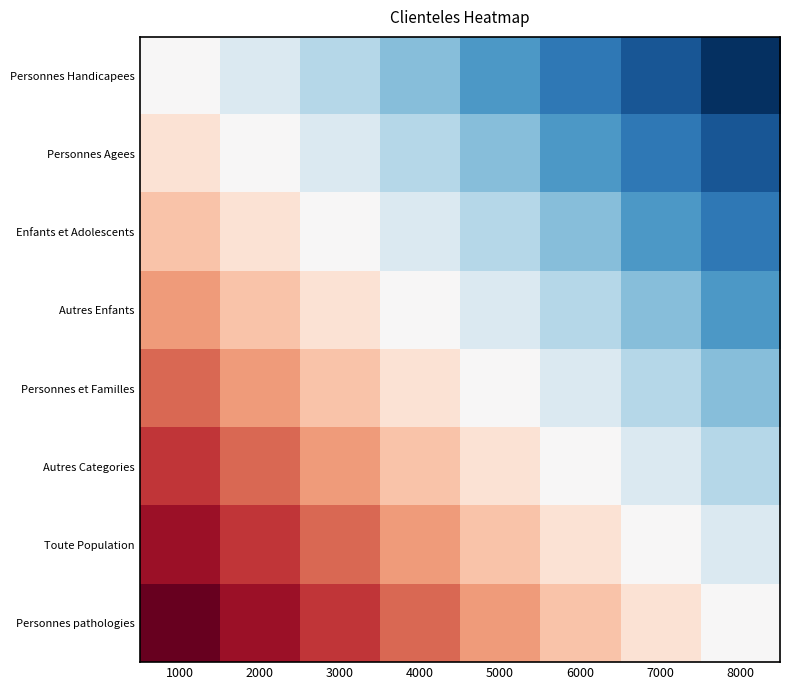

Reading left to right, extract all data points from this chart.

Personnes Handicapees: 1000=0.0	2000=-0.1	3000=-0.3	4000=-0.4	5000=-0.6	6000=-0.7	7000=-0.9	8000=-1.0
Personnes Agees: 1000=0.1	2000=0.0	3000=-0.1	4000=-0.3	5000=-0.4	6000=-0.6	7000=-0.7	8000=-0.9
Enfants et Adolescents: 1000=0.3	2000=0.1	3000=0.0	4000=-0.1	5000=-0.3	6000=-0.4	7000=-0.6	8000=-0.7
Autres Enfants: 1000=0.4	2000=0.3	3000=0.1	4000=0.0	5000=-0.1	6000=-0.3	7000=-0.4	8000=-0.6
Personnes et Familles: 1000=0.6	2000=0.4	3000=0.3	4000=0.1	5000=0.0	6000=-0.1	7000=-0.3	8000=-0.4
Autres Categories: 1000=0.7	2000=0.6	3000=0.4	4000=0.3	5000=0.1	6000=0.0	7000=-0.1	8000=-0.3
Toute Population: 1000=0.9	2000=0.7	3000=0.6	4000=0.4	5000=0.3	6000=0.1	7000=0.0	8000=-0.1
Personnes pathologies: 1000=1.0	2000=0.9	3000=0.7	4000=0.6	5000=0.4	6000=0.3	7000=0.1	8000=0.0